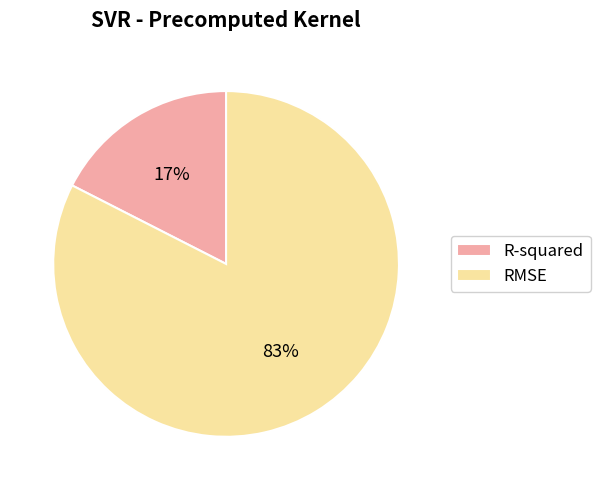

To the nearest percent, what is the combined percentage of R-squared and RMSE?

100%